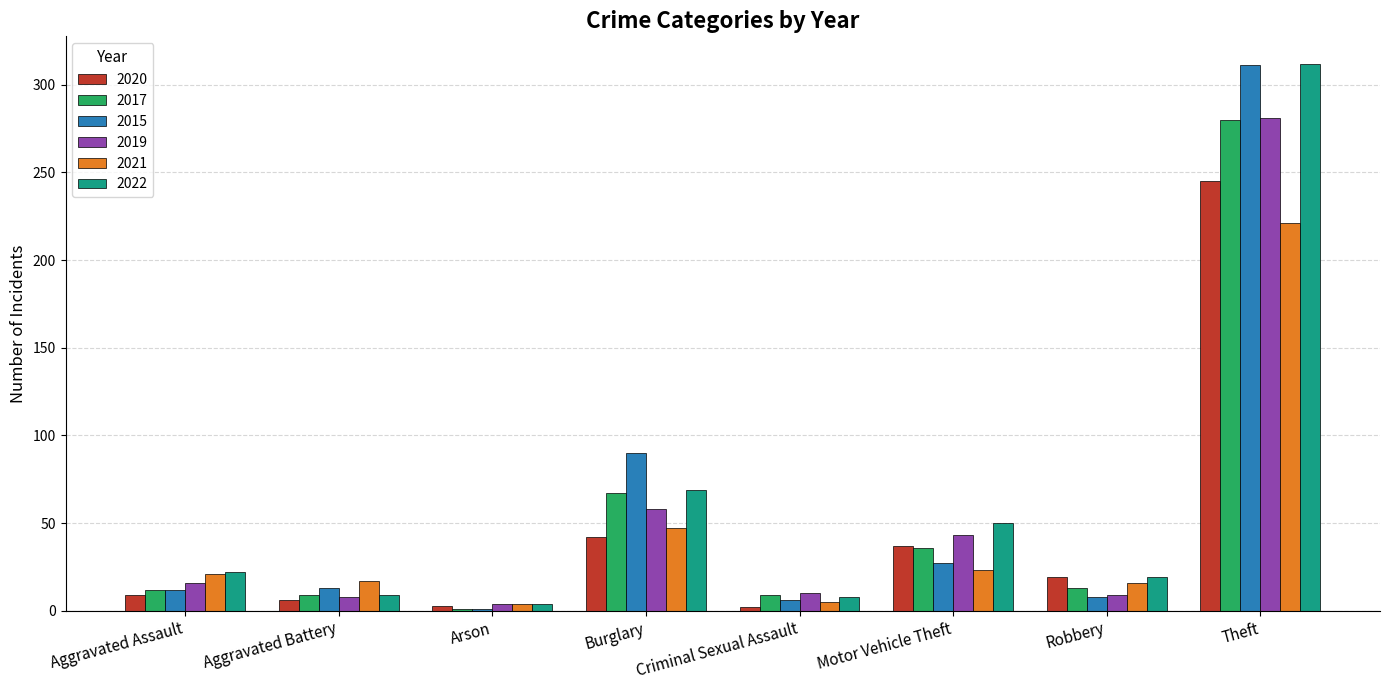

At how many categories does at least one series exceed 291?

1